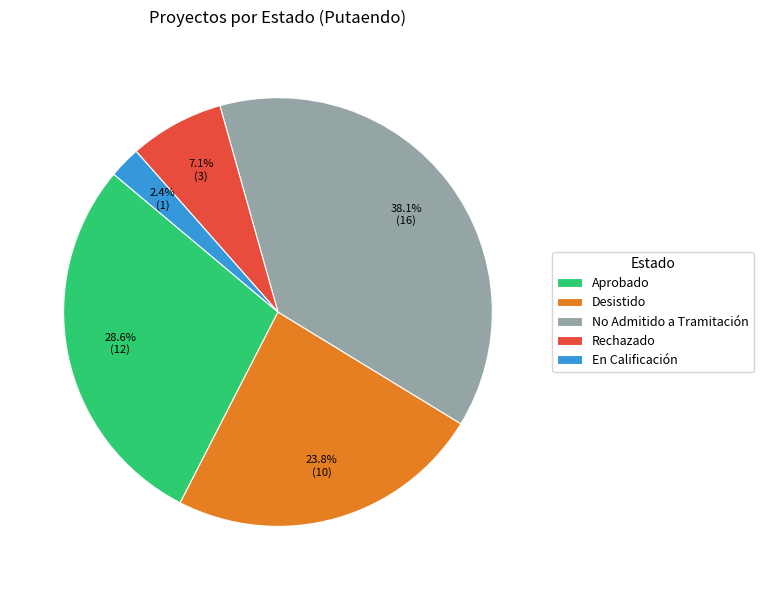

How many slices are in this pie chart?

5